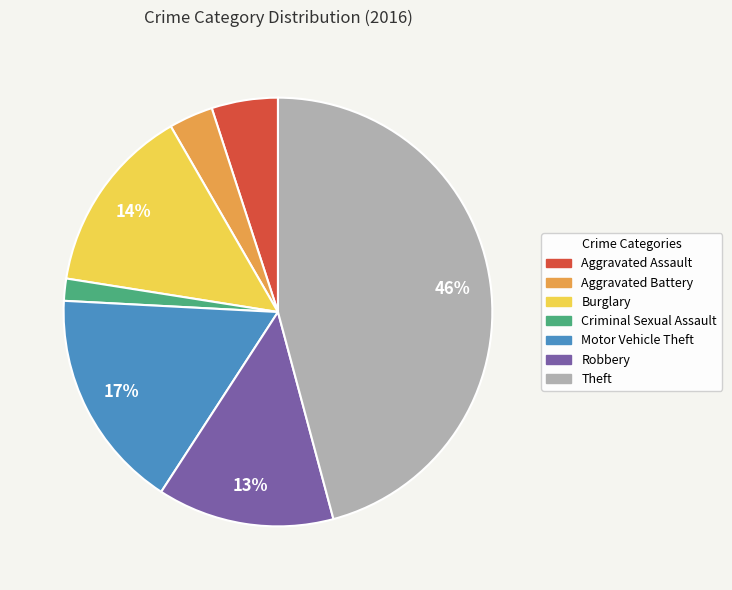

Do Aggravated Battery and Motor Vehicle Theft together represent more than half of the pie?

No